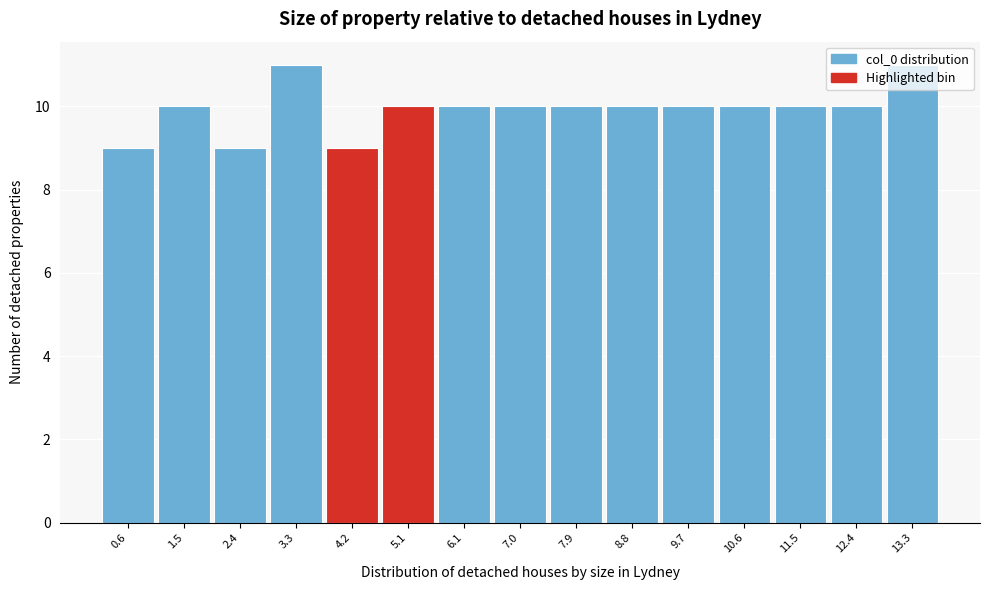

Reading left to right, transcribe this chart: for each bar, give the range it covers on the x-axis and its height. Neither the bar edges nor the heights are printed on the chart, so give them approximately, as read against the axes.

0.2 to 1.1: 9
1.1 to 2.0: 10
2.0 to 2.9: 9
2.9 to 3.8: 11
3.8 to 4.7: 9
4.7 to 5.6: 10
5.6 to 6.5: 10
6.5 to 7.4: 10
7.4 to 8.3: 10
8.3 to 9.2: 10
9.2 to 10.1: 10
10.1 to 11.1: 10
11.1 to 12.0: 10
12.0 to 12.9: 10
12.9 to 13.8: 11